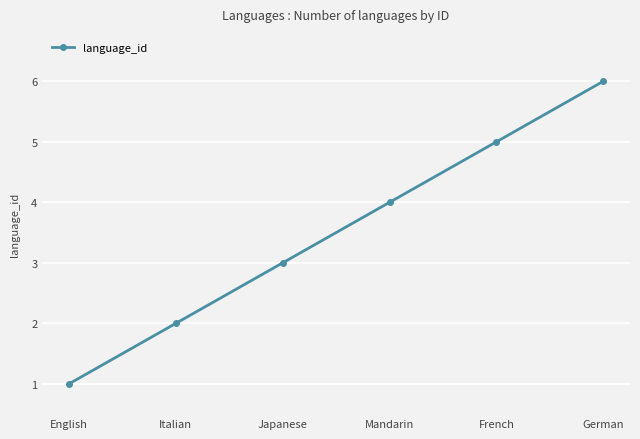

What is the maximum value shown in the chart?

6